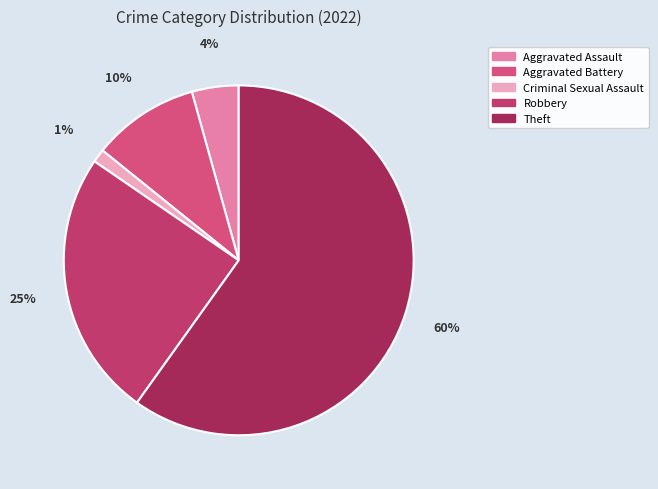

Which slice is the smallest?

Criminal Sexual Assault